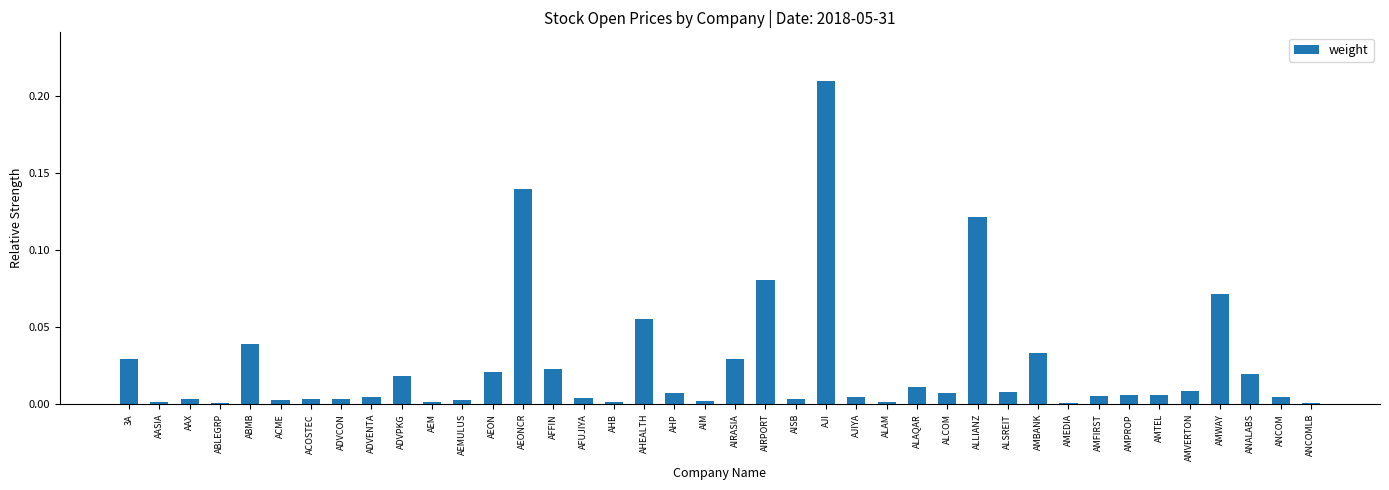

What is the label of the 7th bar from the left?

ACOSTEC